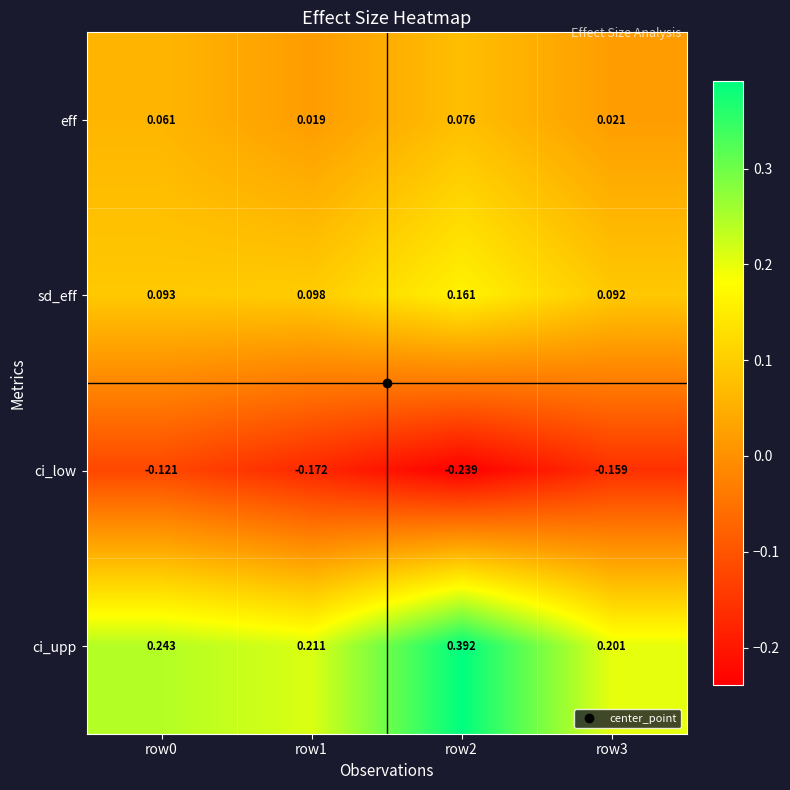

Which series has the widest spread of values?

ci_upp